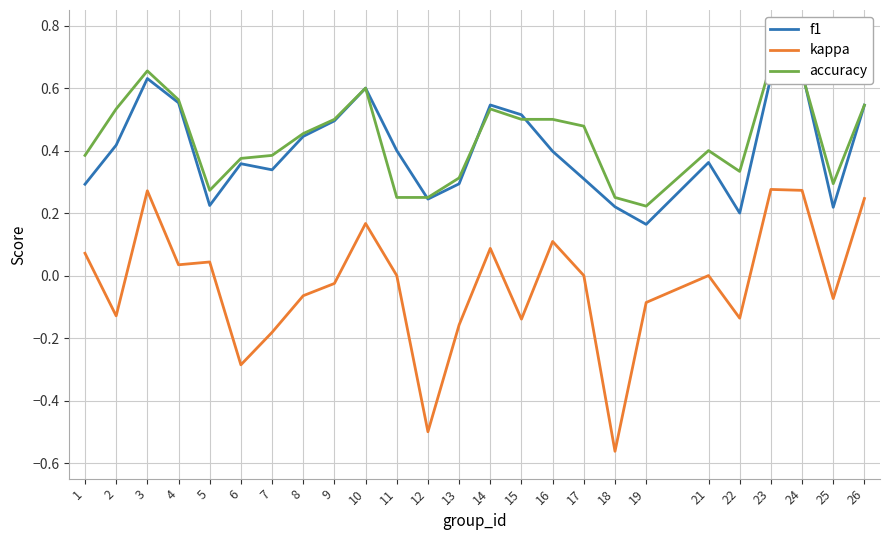

True or false: kappa has a value of -0.0 at 8.

False